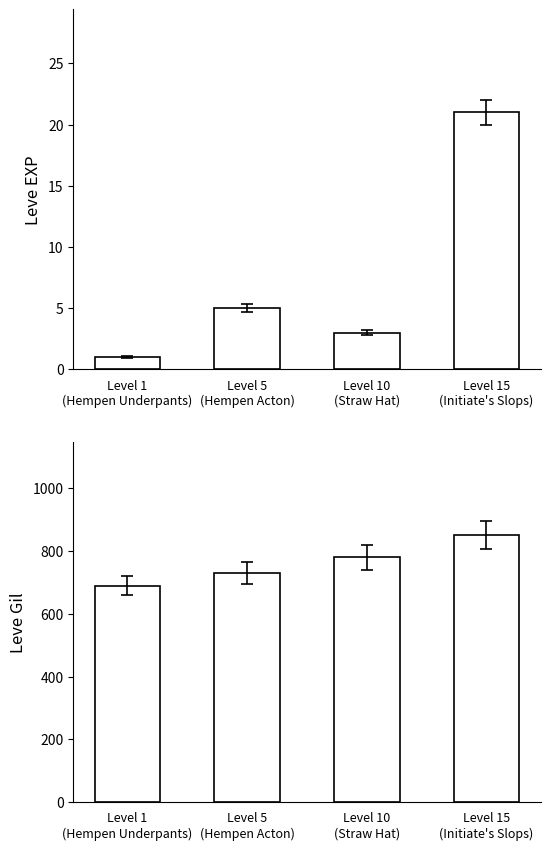

The Leve EXP series shows 8 at Level 5
(Hempen Acton). True or false?

False